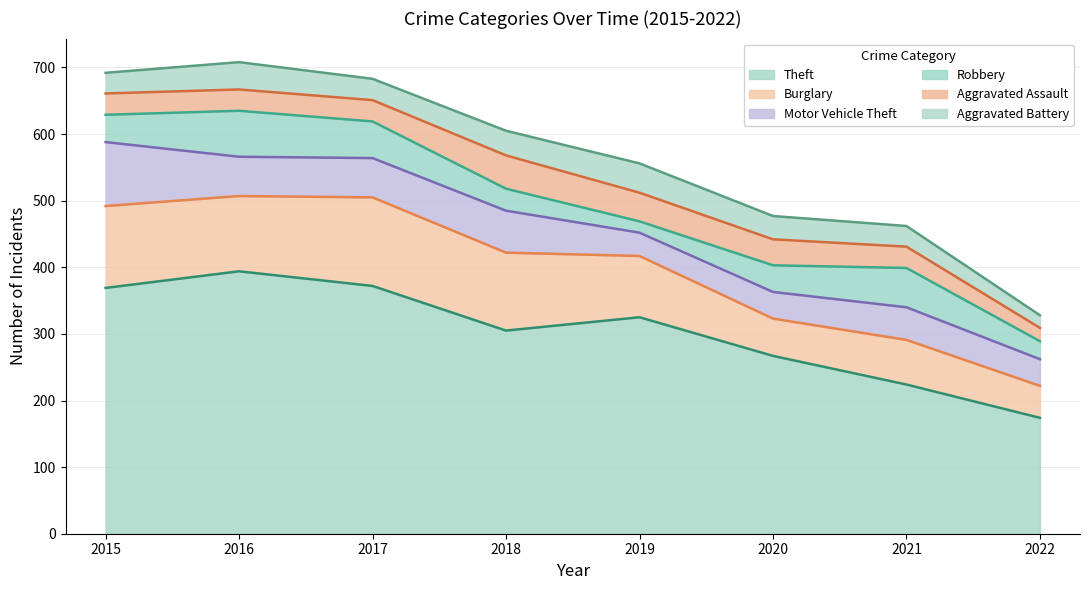

Count the number of data series in this chart.

6